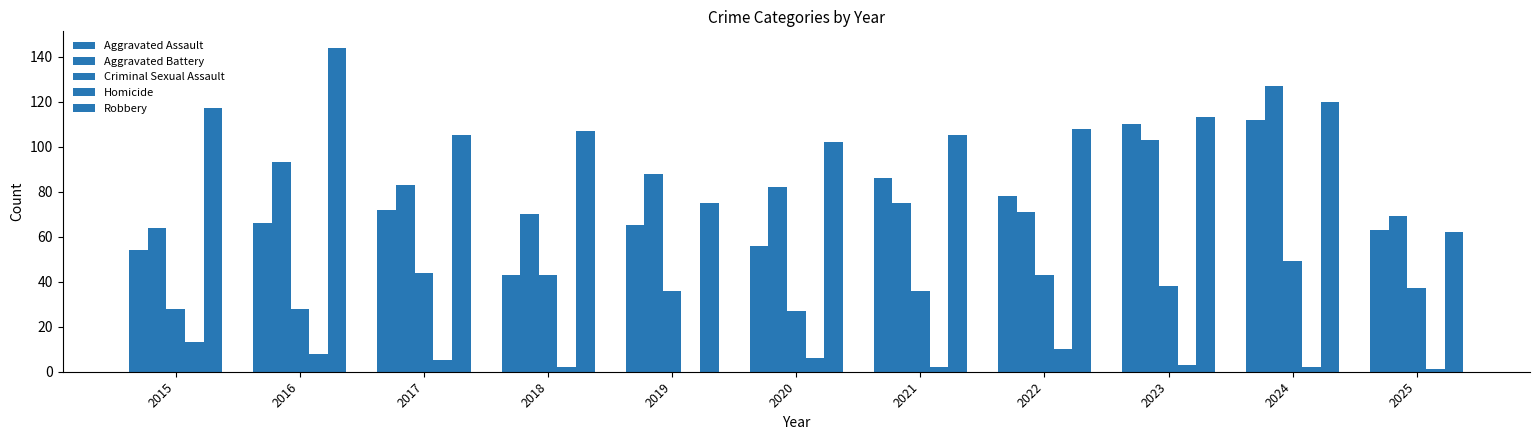

At how many categories does at least one series exceed 122?

2